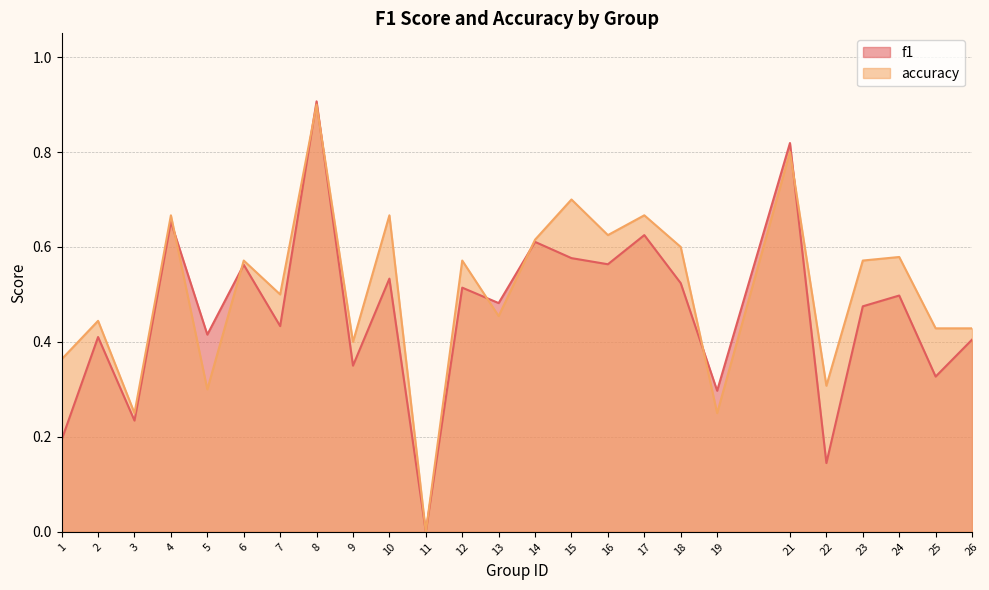

Rank the series by their average value, from lowest to highest.

f1, accuracy